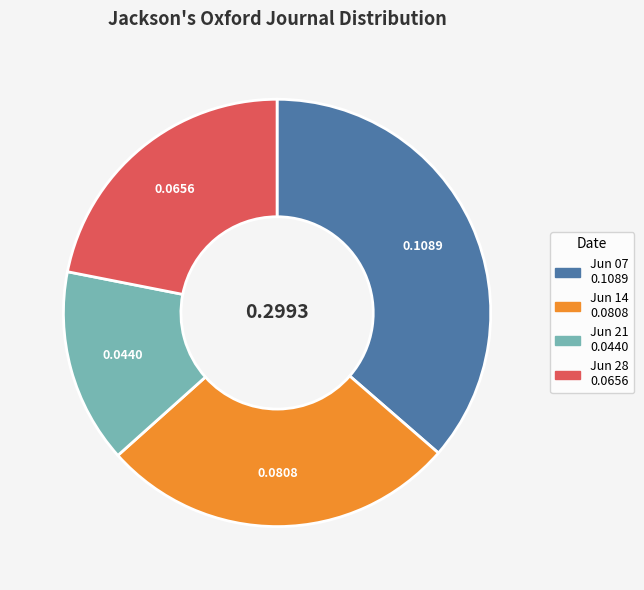

Is there a majority slice in this chart?

No